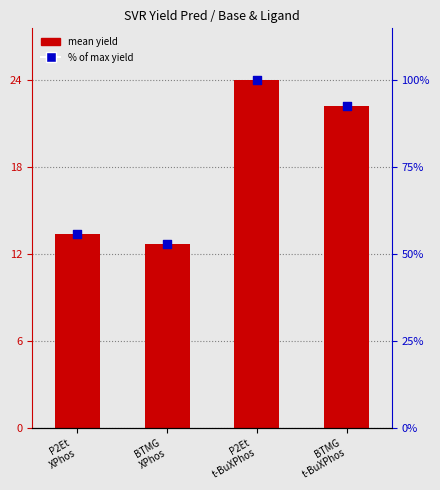

Which series reaches the maximum Y coordinate?

% of max yield